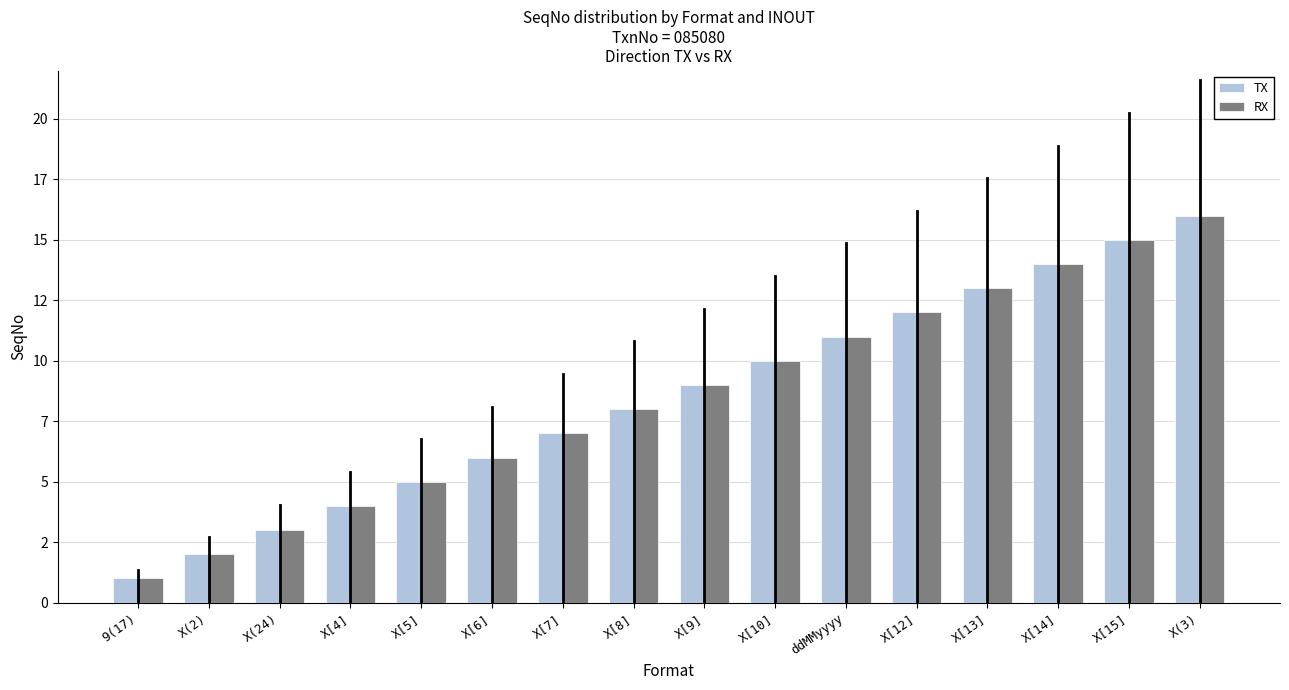

What are all the series names shown in the legend?

TX, RX